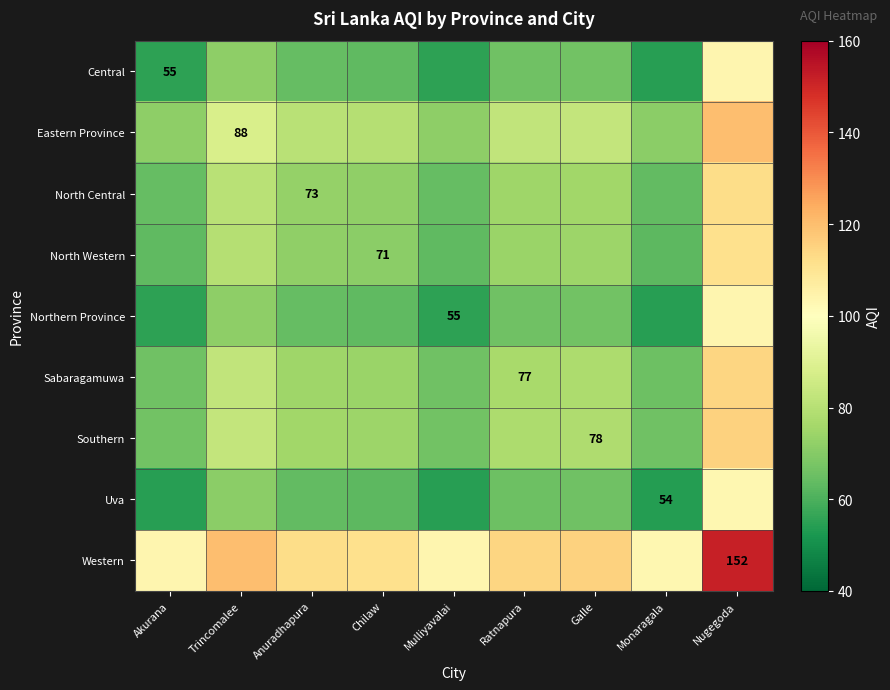

True or false: North Western has a value of 95.7 at Akurana.

False